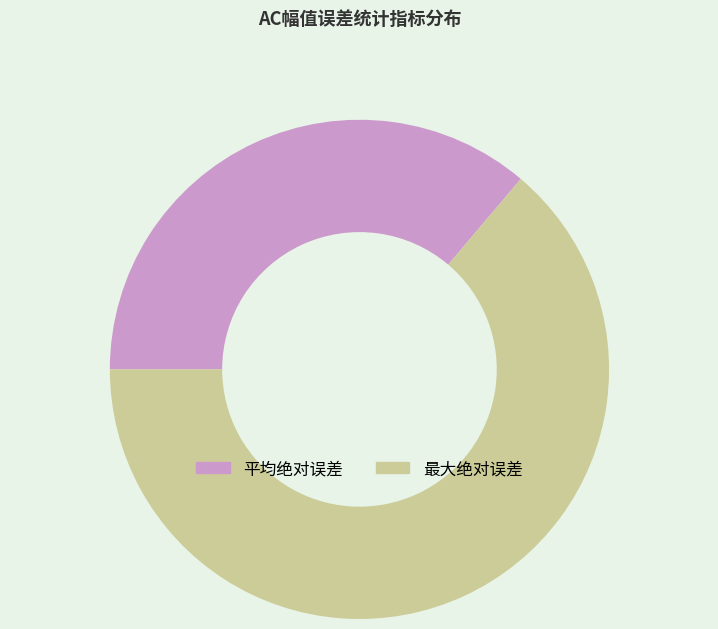

Rank the categories by value from highest to lowest.

最大绝对误差, 平均绝对误差